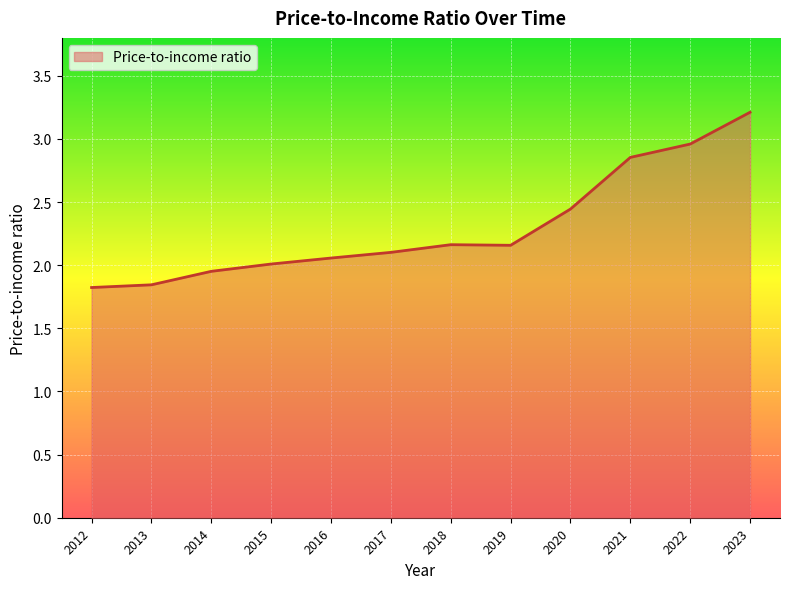

What is the change in value from 2020 to 2022?

+0.5